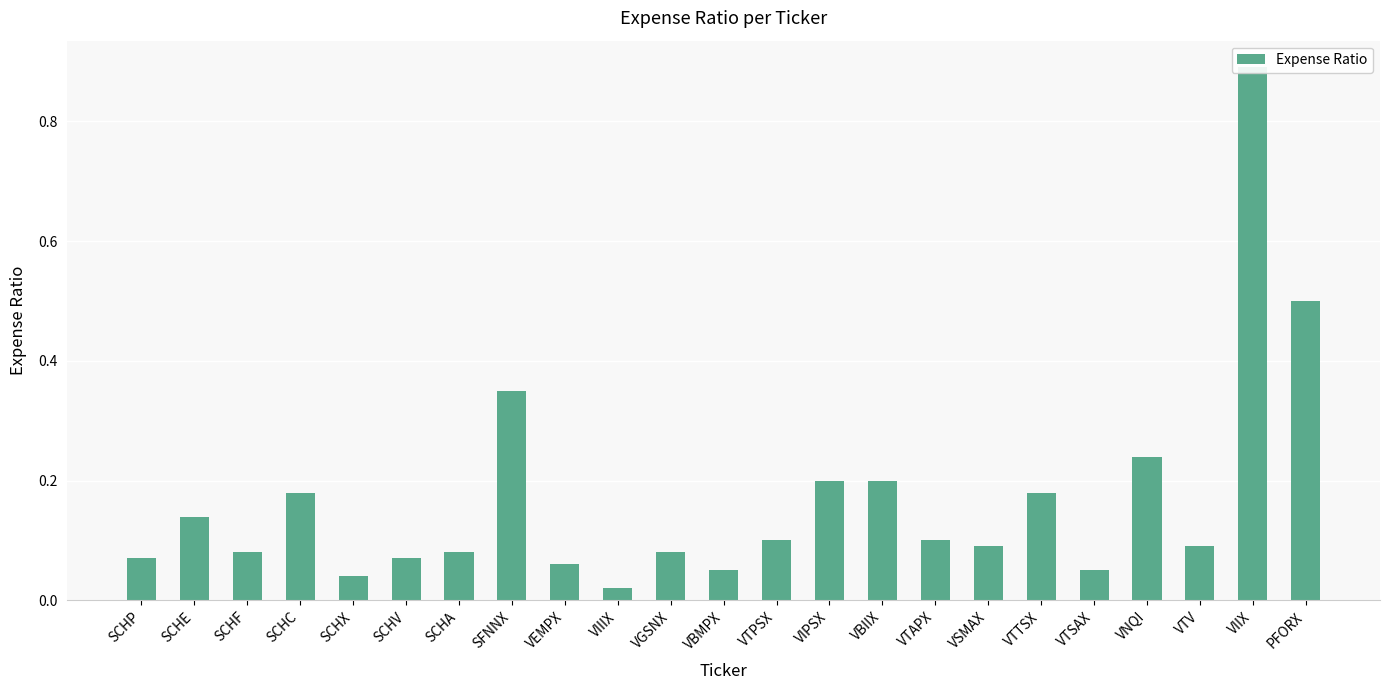

List the labels in order of value, largest first.

VIIX, PFORX, SFNNX, VNQI, VIPSX, VBIIX, SCHC, VTTSX, SCHE, VTPSX, VTAPX, VSMAX, VTV, SCHF, SCHA, VGSNX, SCHP, SCHV, VEMPX, VBMPX, VTSAX, SCHX, VIIIX